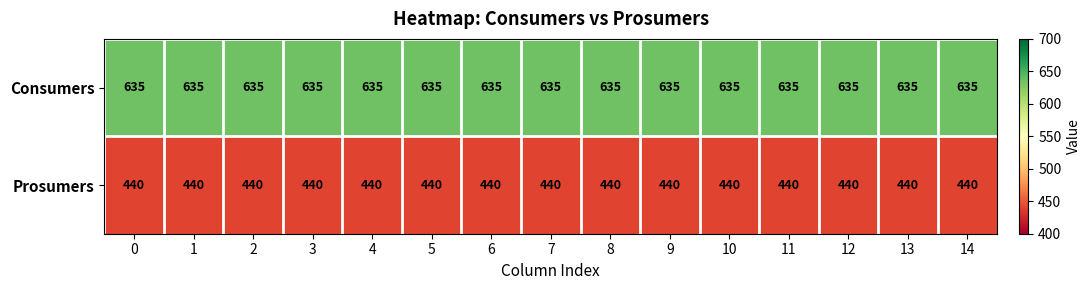

What is the sum of all Consumers values?

9525